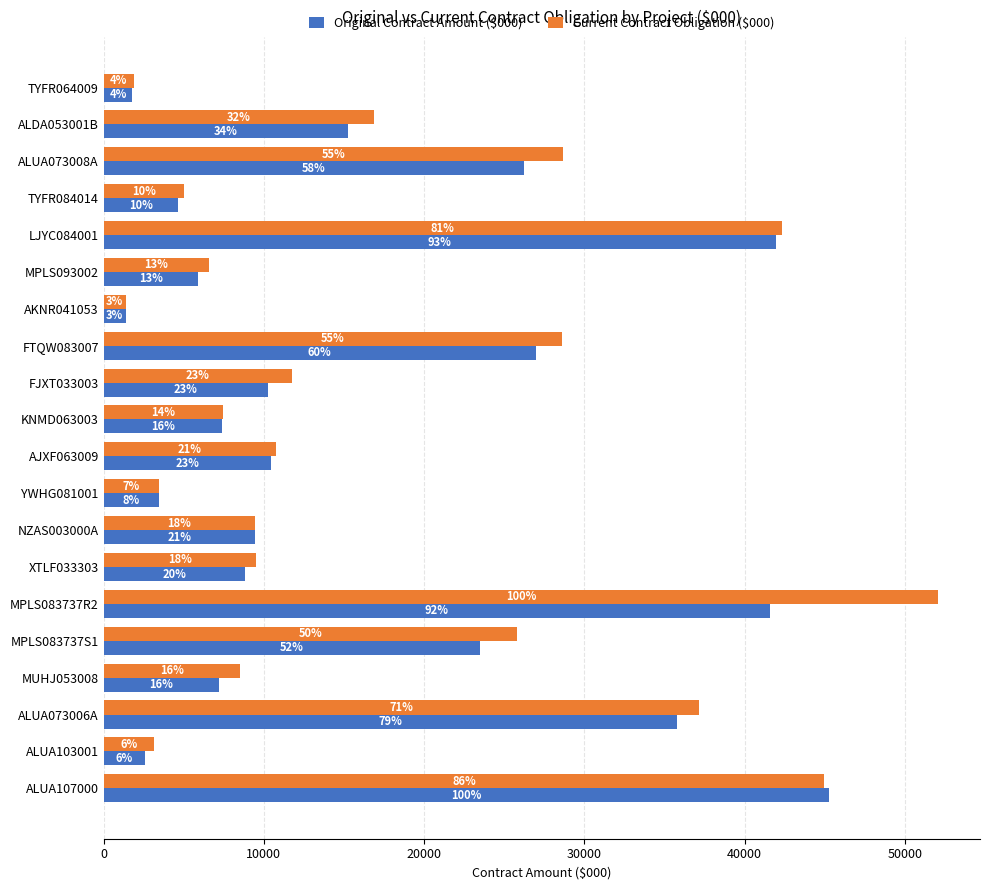

Reading right to left, extract all data points from this chart.

Original Contract Amount ($000): 45272.8	2579.9	35758.8	7185.8	23483.6	41573.3	8849.6	9474.7	3474.5	10464.8	7379.3	10248.9	26981.1	1367.1	5913.3	41970.0	4638.8	26244.8	15238.1	1801.8
Current Contract Obligation ($000): 44968.0	3160.2	37149.4	8498.1	25785.3	52089.0	9518.0	9462.6	3474.5	10753.3	7423.4	11773.5	28616.5	1367.1	6604.9	42315.7	5011.7	28675.3	16847.5	1893.5